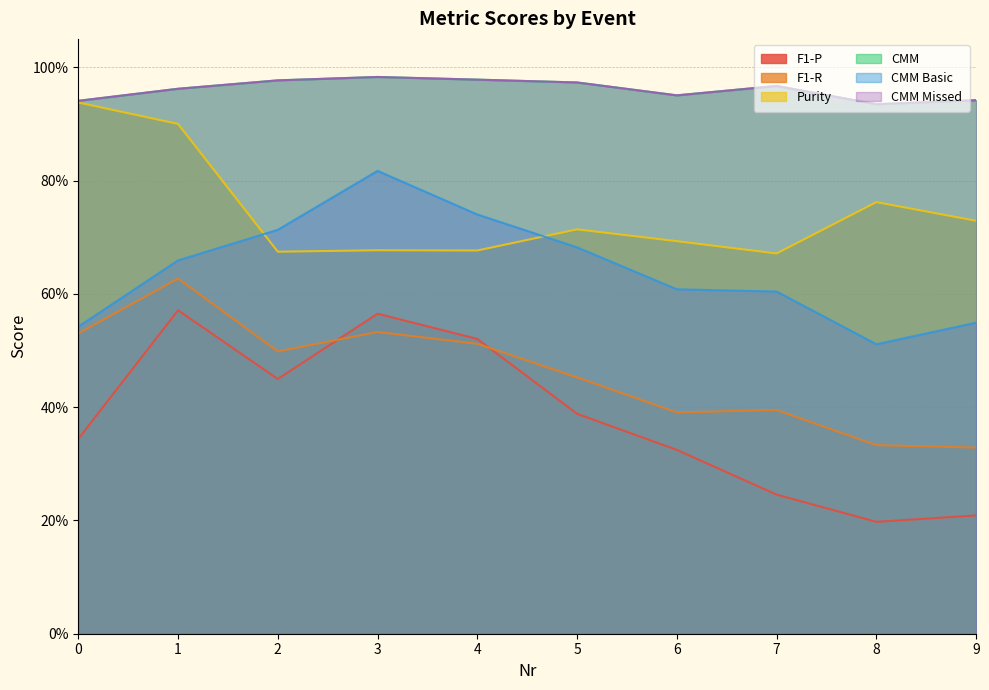

What is the total value across all series at 9?

3.7